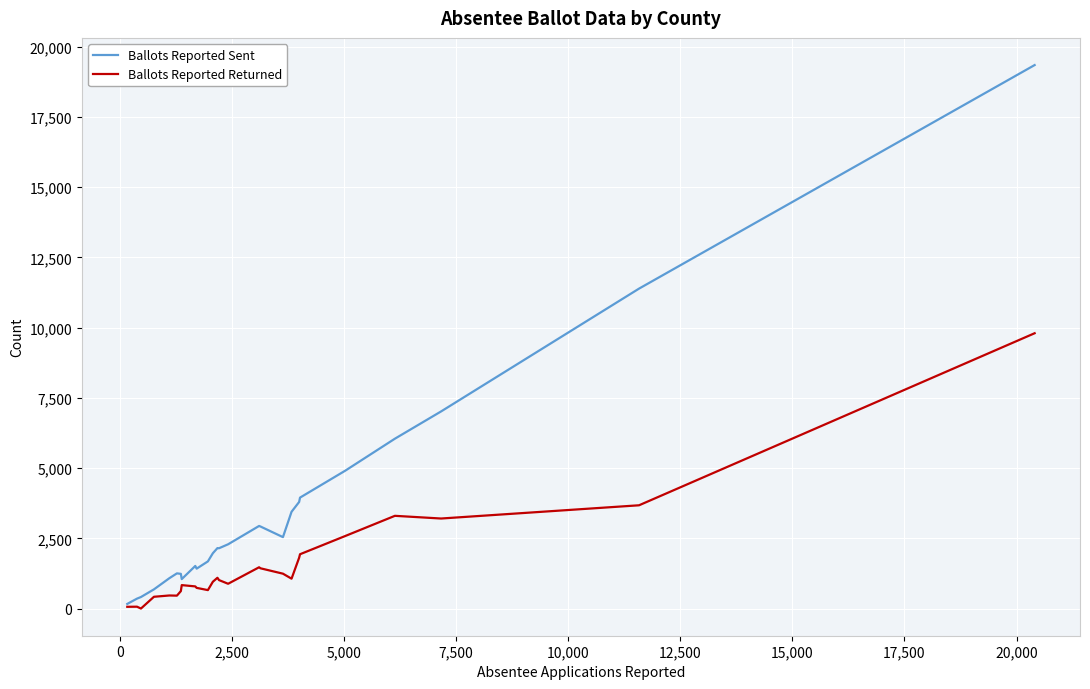

Which series has the largest range (max minus min)?

Ballots Reported Sent